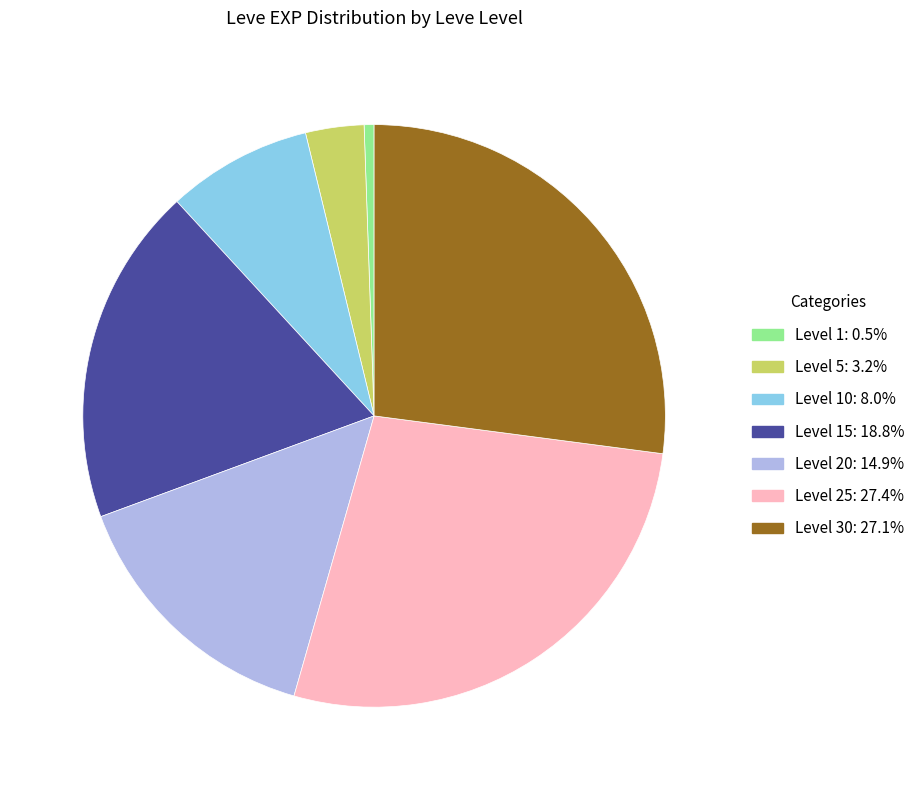

Combined, do Level 20: 14.9% and Level 10: 8.0% account for over 50%?

No